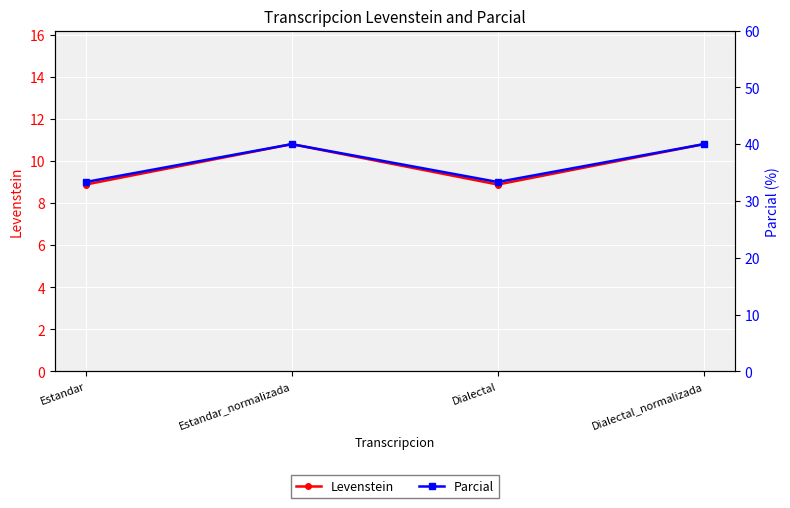

True or false: Parcial has more than 2 points higher than both neighbors.

False